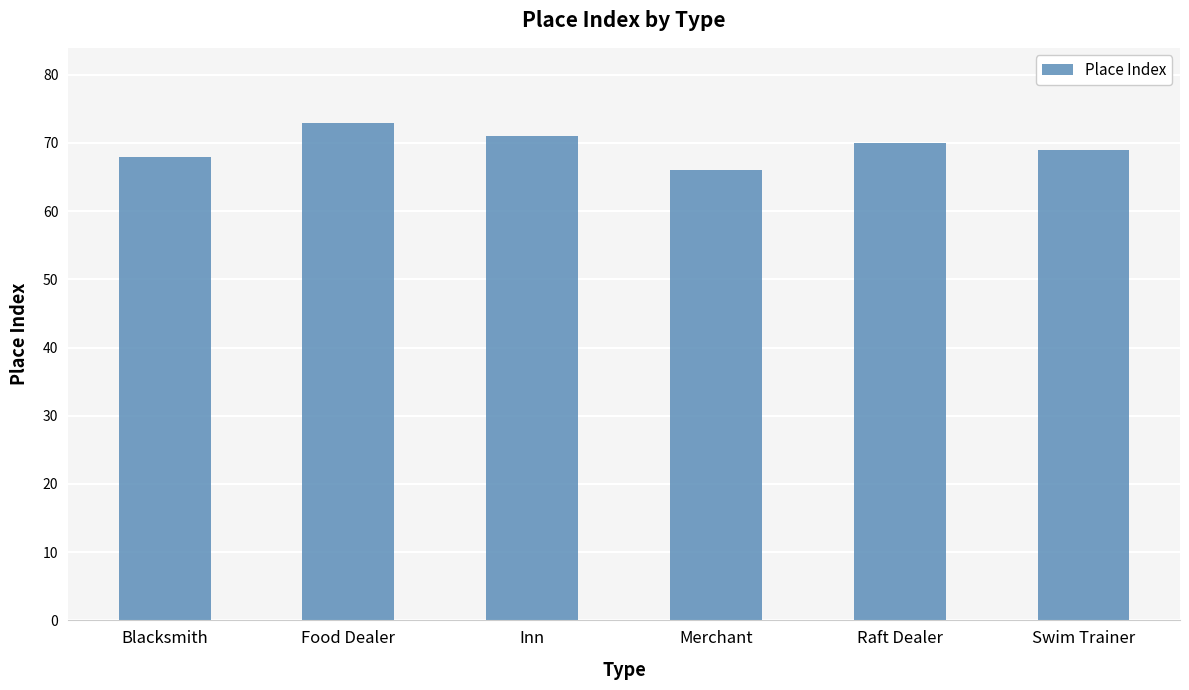

How many data points are less than 70?

3